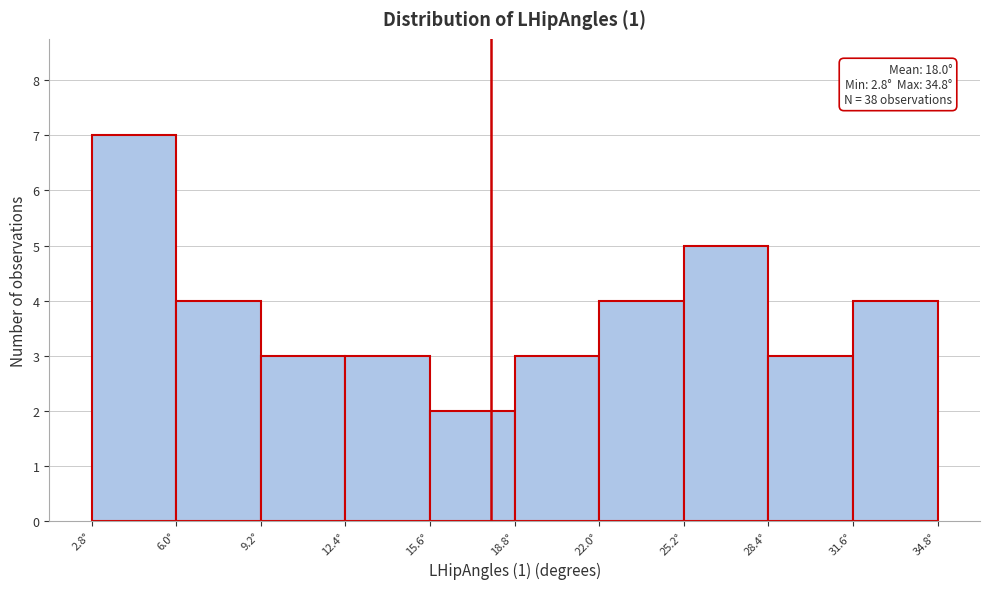

Over which range of the x-axis is the bar tallest?

3.0 to 6.0